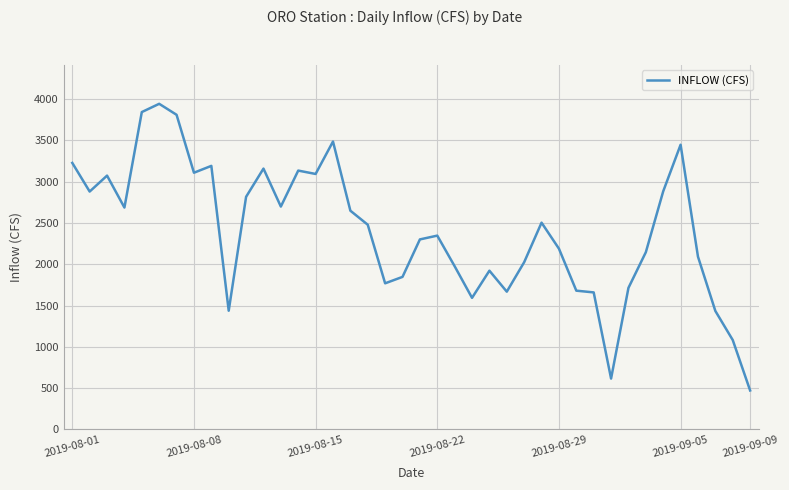

What is the difference between the maximum and minimum values?

3473